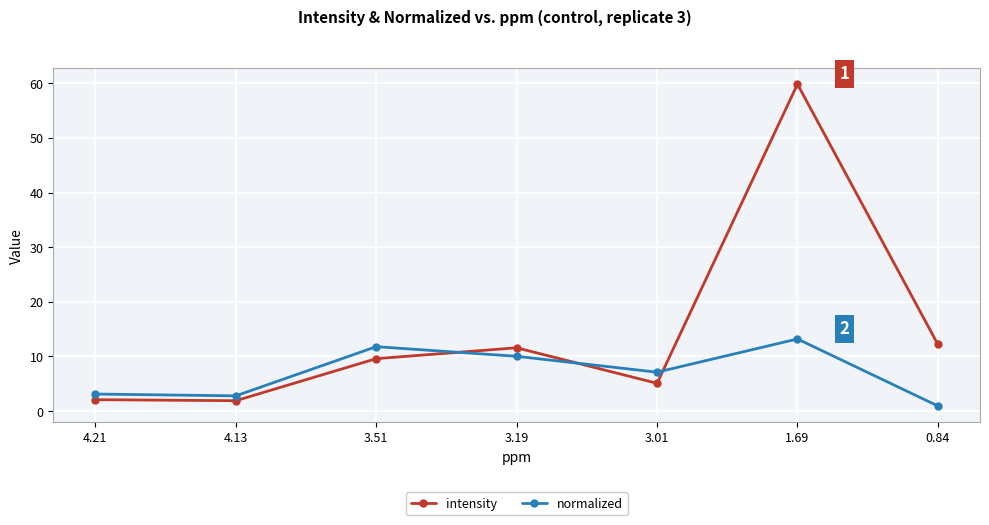

The value of intensity at 3.01 is 5.1. True or false?

True